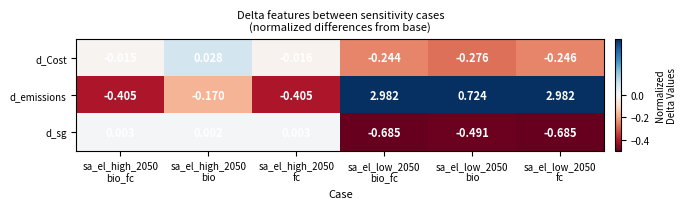

Which series has the largest total across all categories?

d_emissions